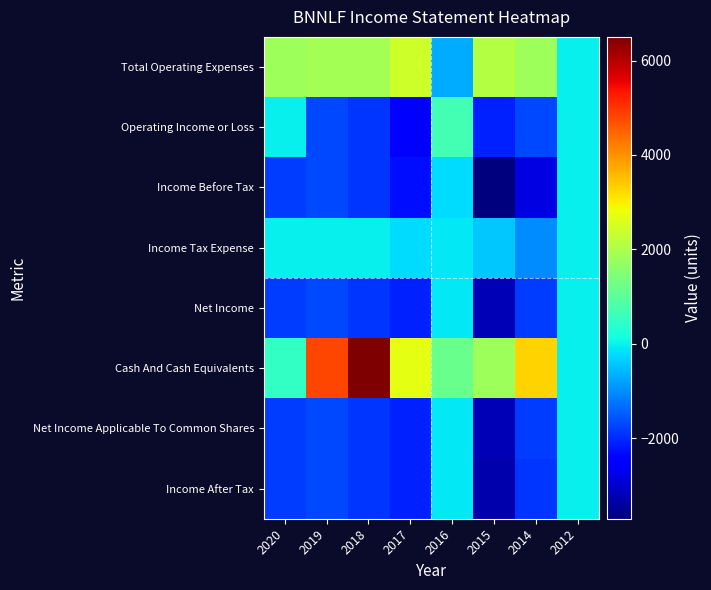

Which series has the largest total across all categories?

Cash And Cash Equivalents